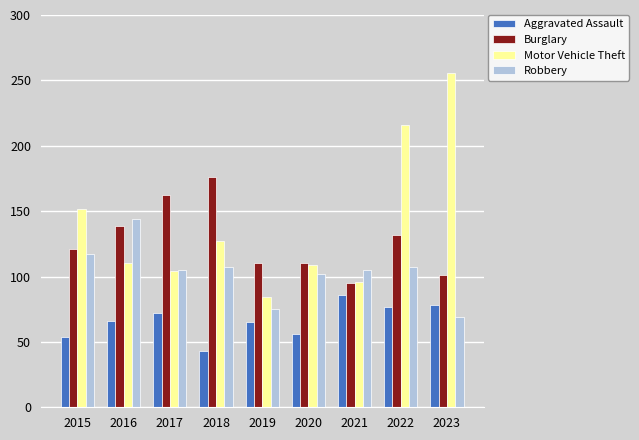

What is the minimum value shown in the chart?

43